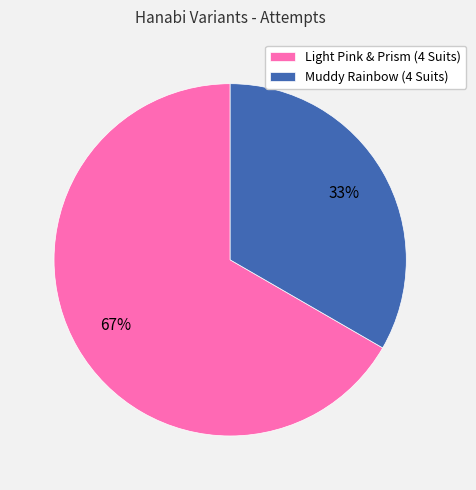

Is there any slice that represents more than half of the pie?

Yes